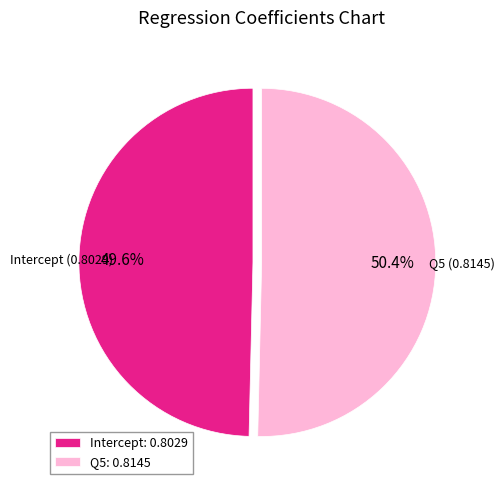

To the nearest percent, what is the combined percentage of Q5 and Intercept?

100%